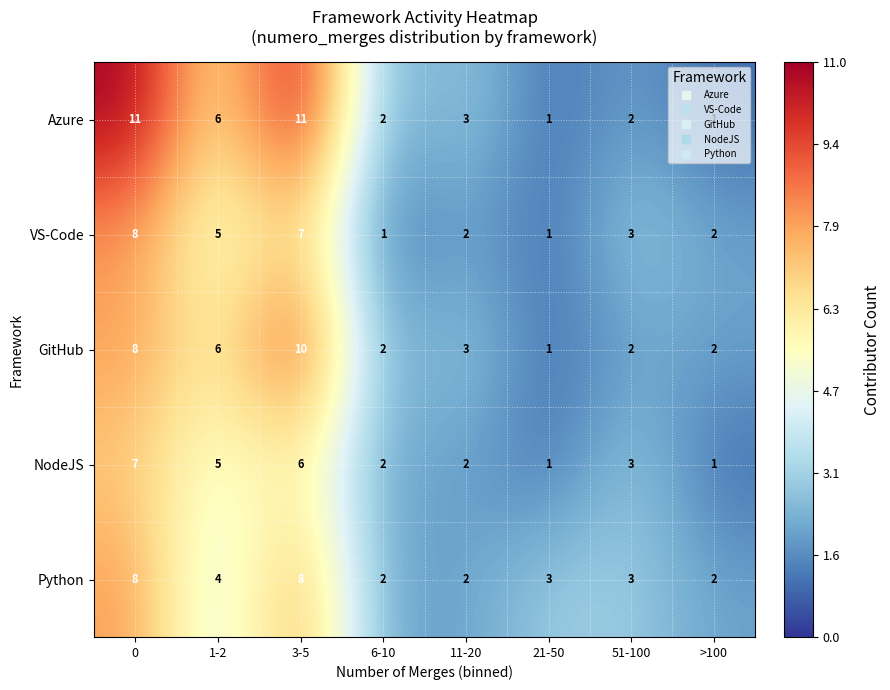

What is the maximum value shown in the chart?

11